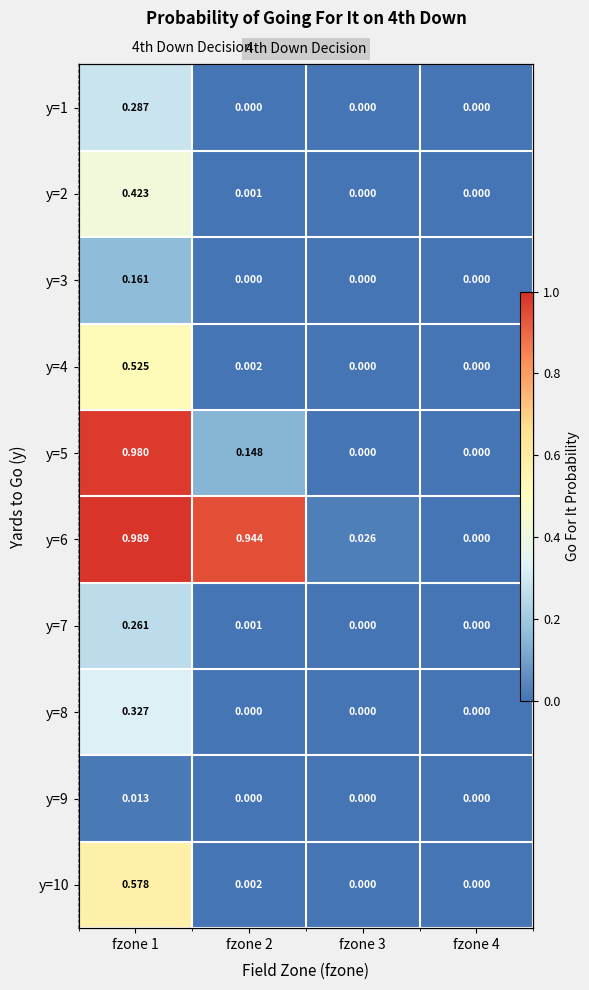

At how many categories does at least one series exceed 0?

3